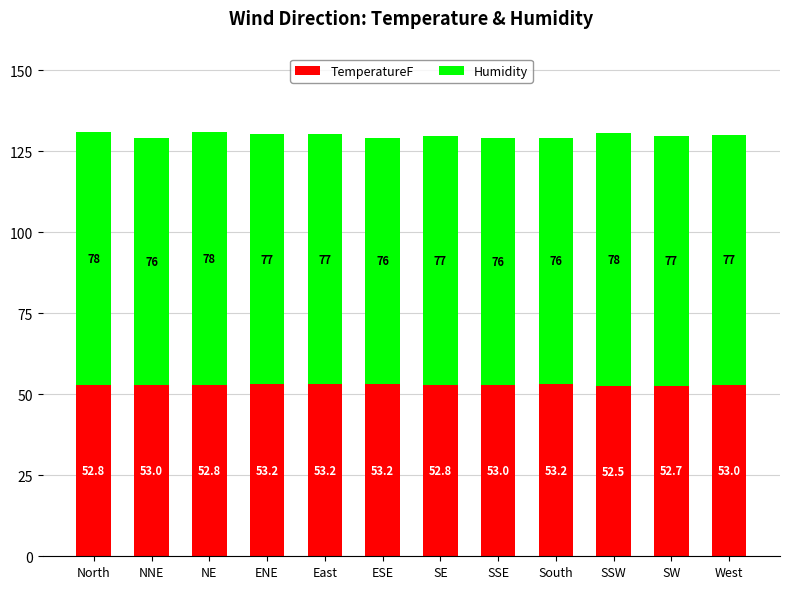

True or false: TemperatureF has a value of 52.5 at SSW.

True